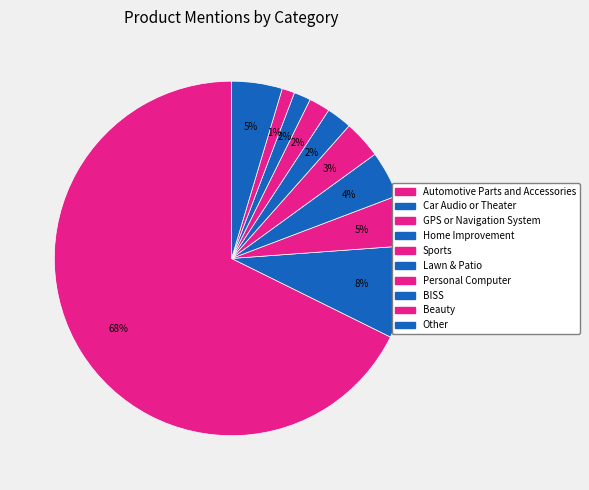

Which category has the smallest portion of the pie?

Beauty